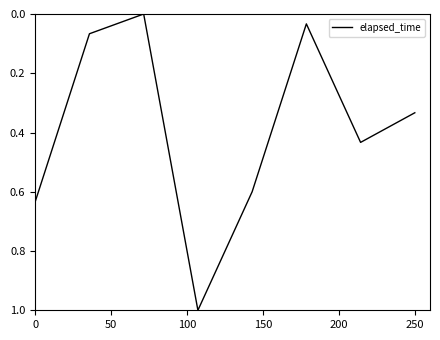

How many interior local valleys (lower than both neighbors) does the data have?

2